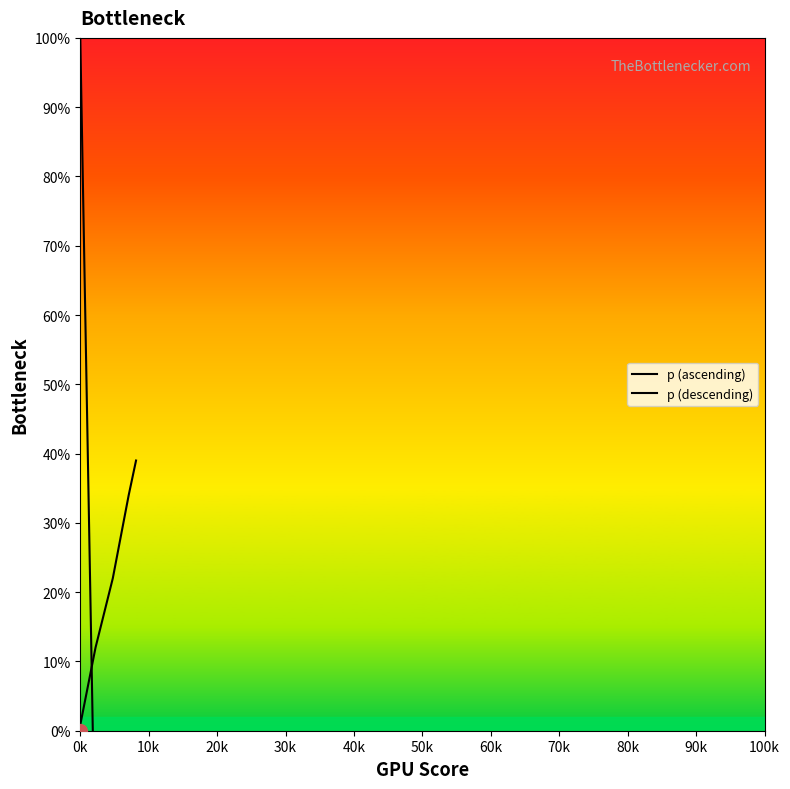

Reading left to right, transcribe all the data shown in this chart.

p (ascending): 0.0	0.0	0.0	0.0	0.0	0.1	0.1	0.1	0.1	0.1	0.1	0.1	0.1	0.1	0.1	0.1	0.2	0.2	0.2	0.2	0.2	0.2	0.2	0.2	0.2	0.2	0.3	0.3	0.3	0.3	0.3	0.3	0.3	0.3	0.3	0.3	0.4	0.4	0.4	0.4
p (descending): 1.0	1.0	0.9	0.9	0.9	0.9	0.8	0.8	0.8	0.8	0.7	0.7	0.7	0.7	0.6	0.6	0.6	0.6	0.5	0.5	0.5	0.5	0.4	0.4	0.4	0.4	0.3	0.3	0.3	0.3	0.2	0.2	0.2	0.2	0.1	0.1	0.1	0.1	0.0	0.0